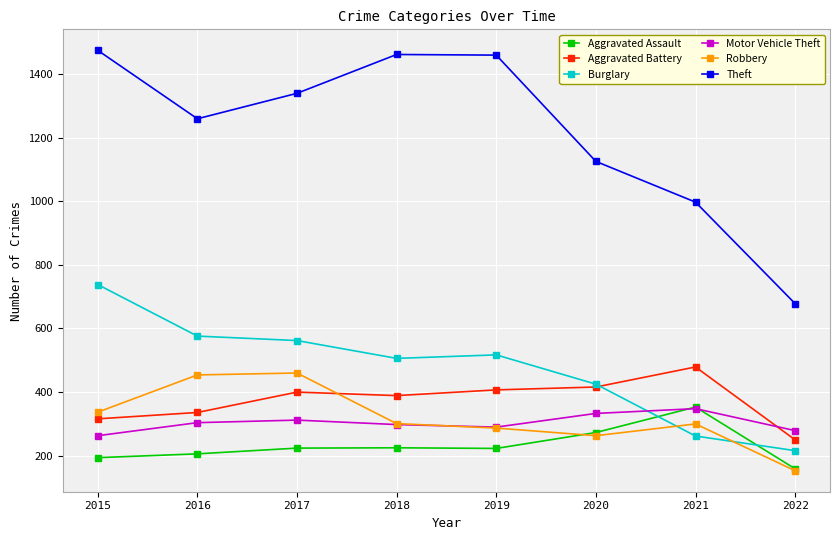

Is it true that Theft equals 1754 at 2016?

False